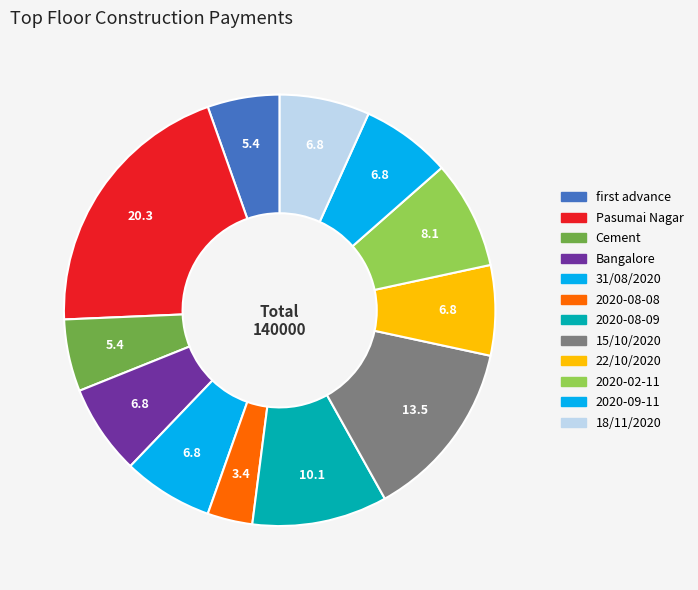

Count the number of slices in the pie.

12